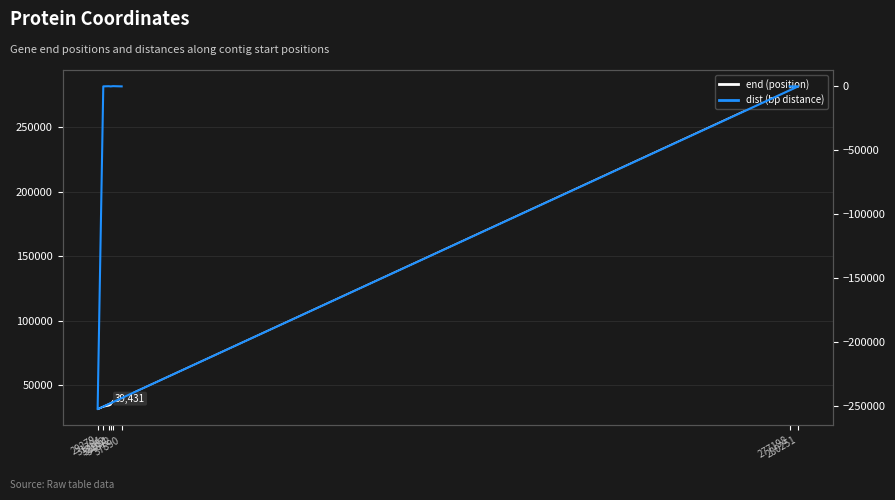

What is the sum of all end values?

772243